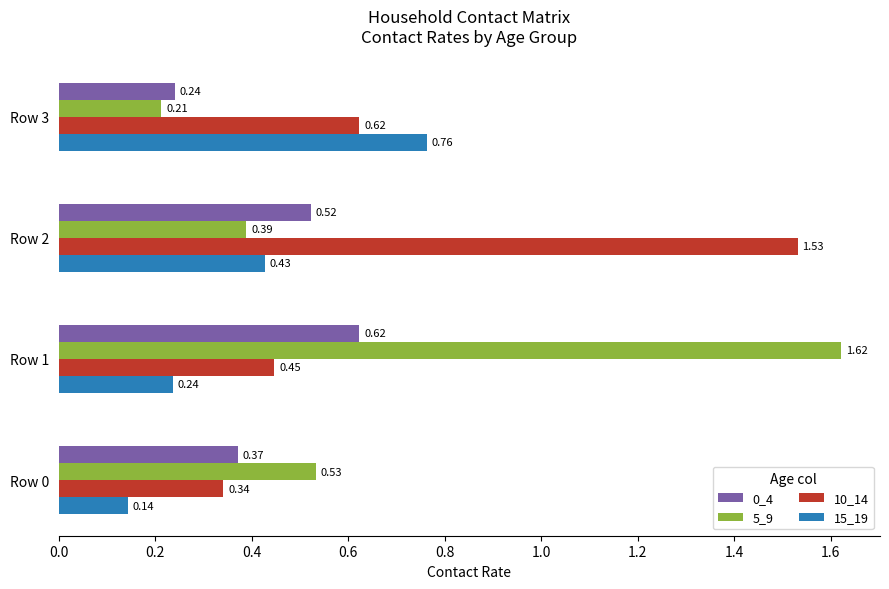

Which series has the largest total across all categories?

10_14